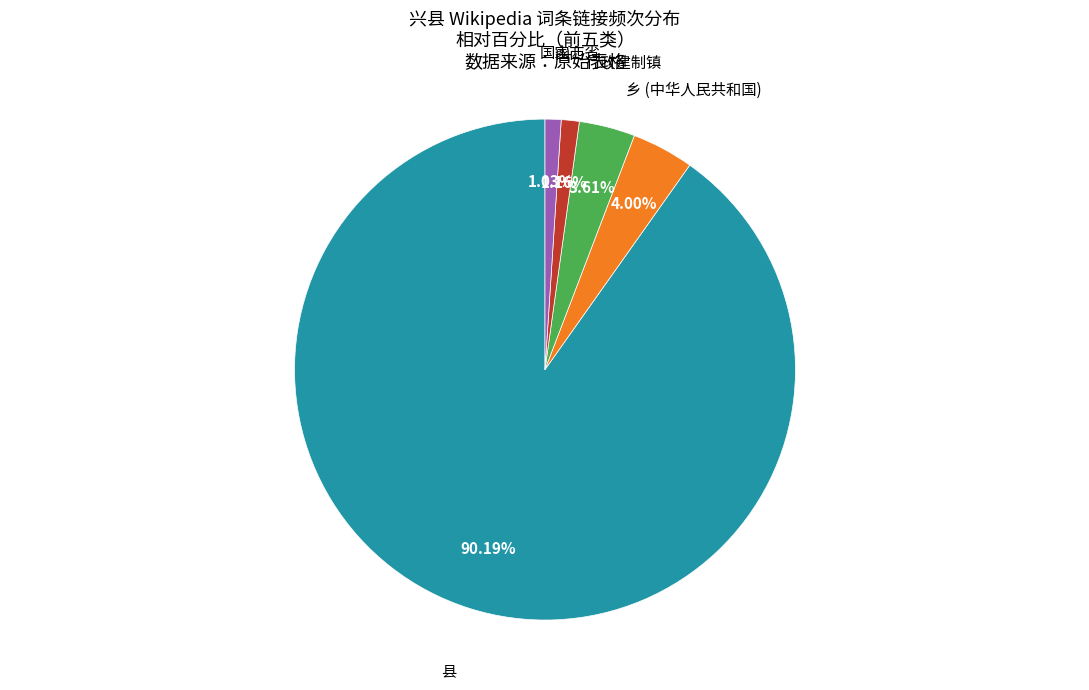

To the nearest percent, what is the difference between the largest and smallest slice percentages?

89%